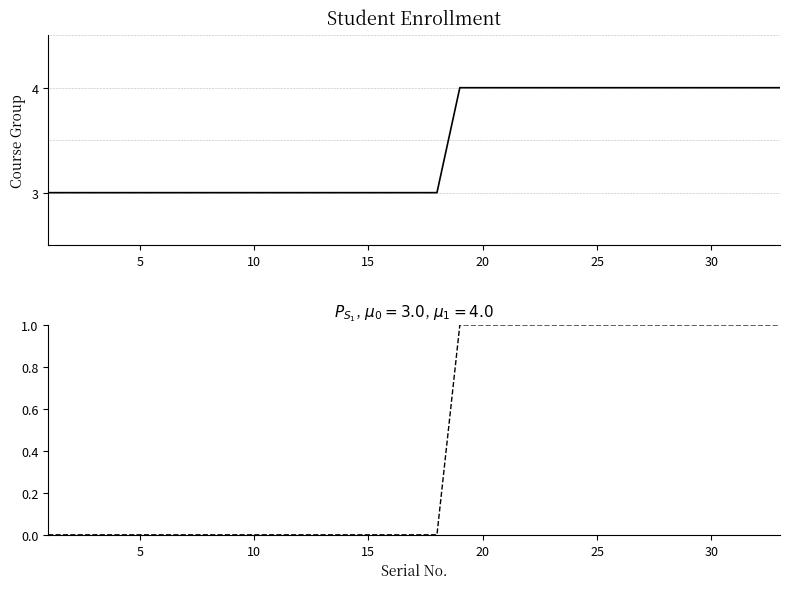

What are all the series names shown in the legend?

Course Group, Course Group (normalized)